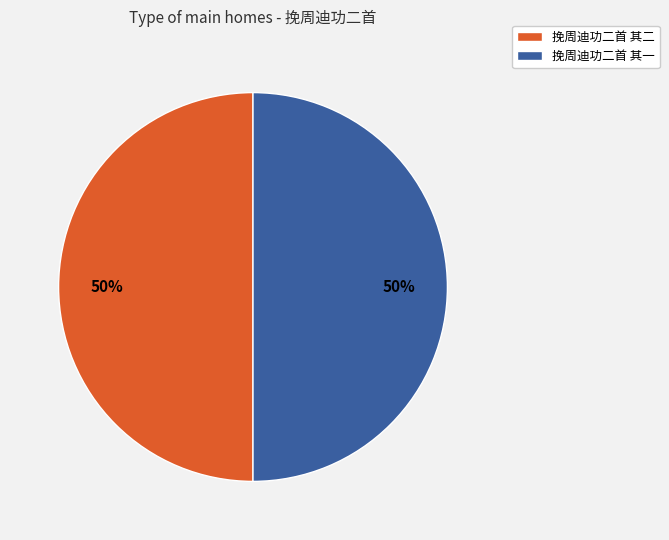

To the nearest percent, what portion does 挽周迪功二首 其一 represent?

50%